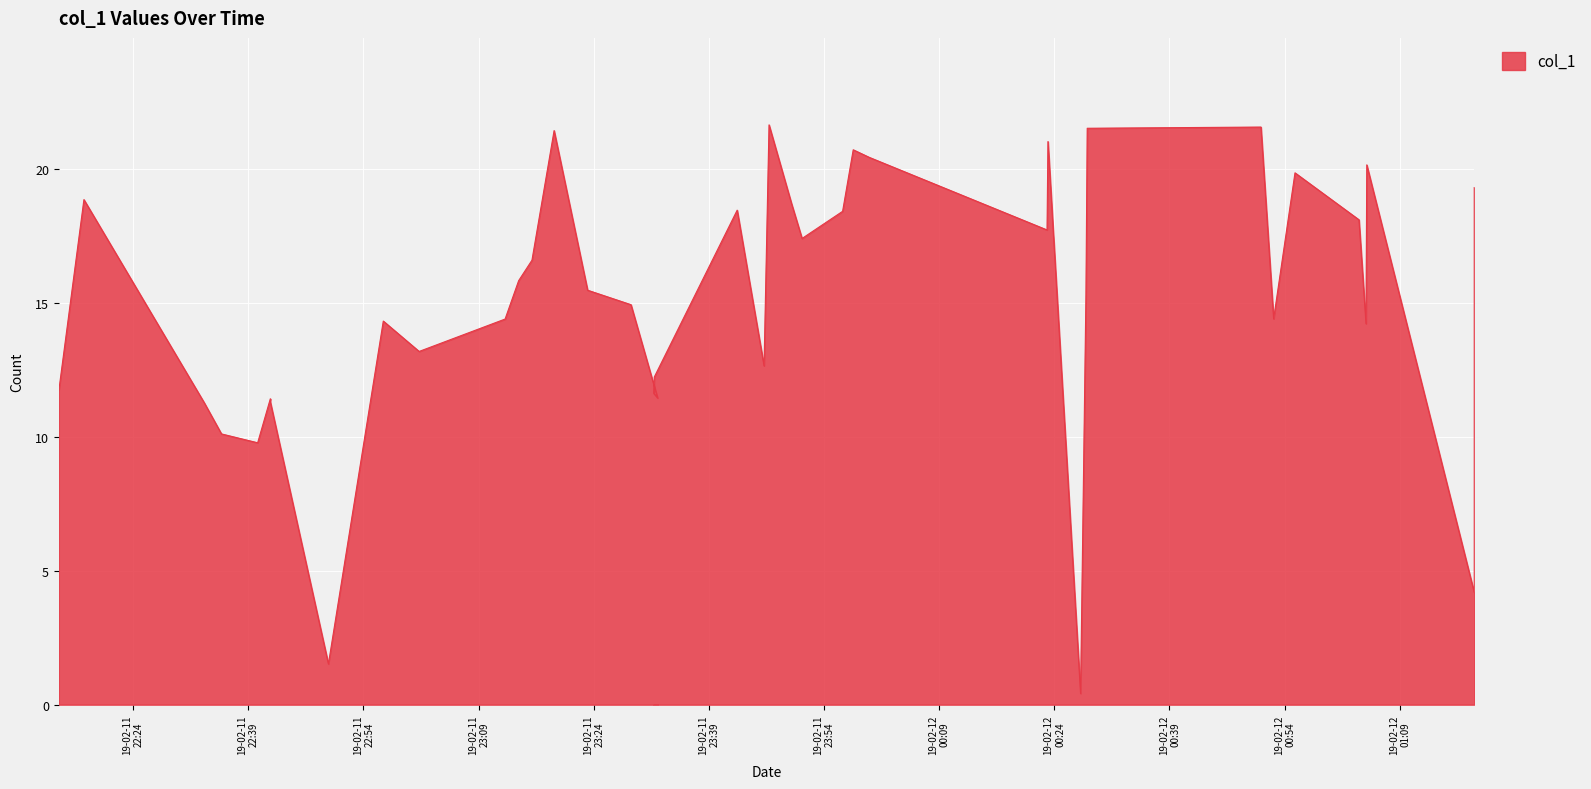

What is the value of the 31st point from the left?

15.3